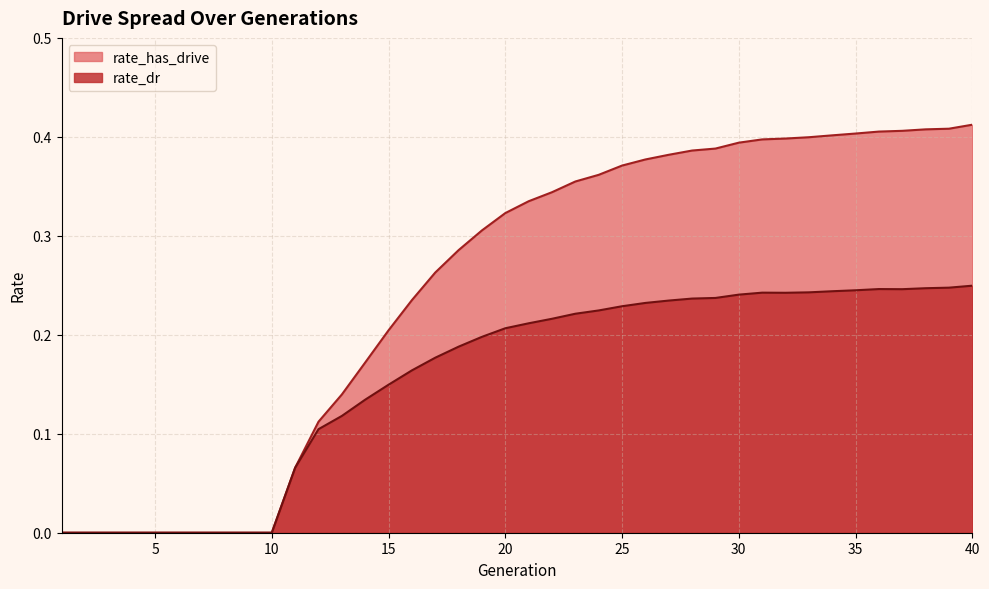

Which category has the highest value across all series?

40